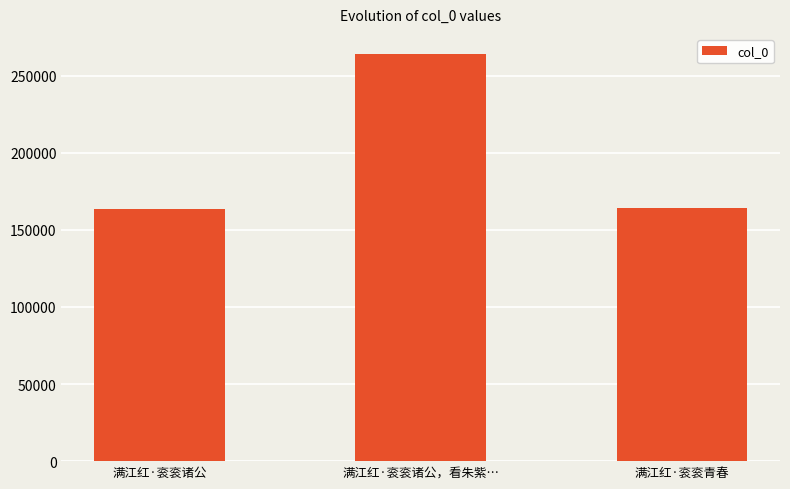

What is the sum of the values at 满江红·衮衮诸公，看朱紫… and 满江红·衮衮青春?

428129